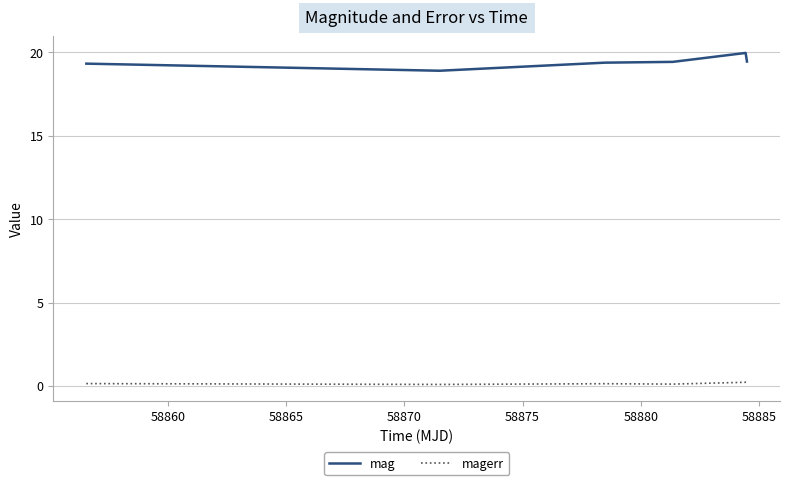

True or false: mag and magerr cross at least once.

False